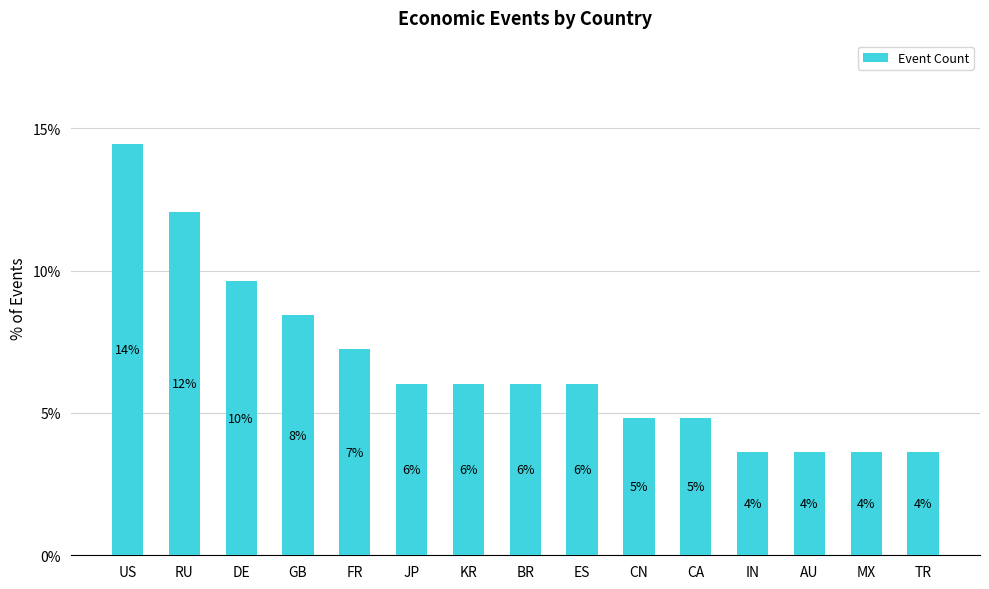

What is the difference between the maximum and second lowest values?

10.8